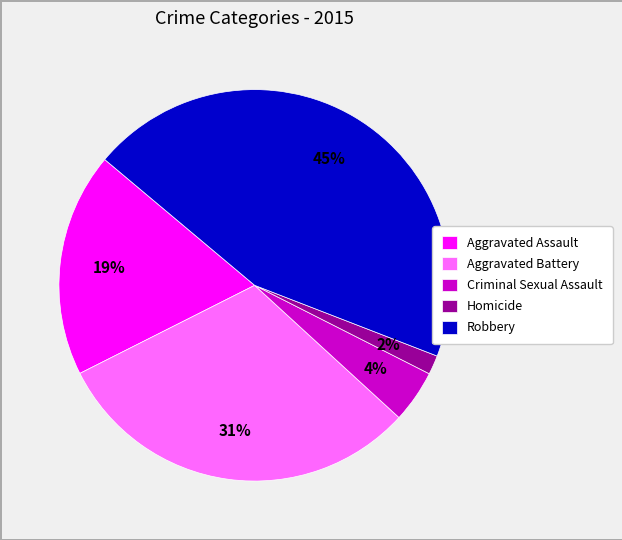

Count the number of slices in the pie.

5